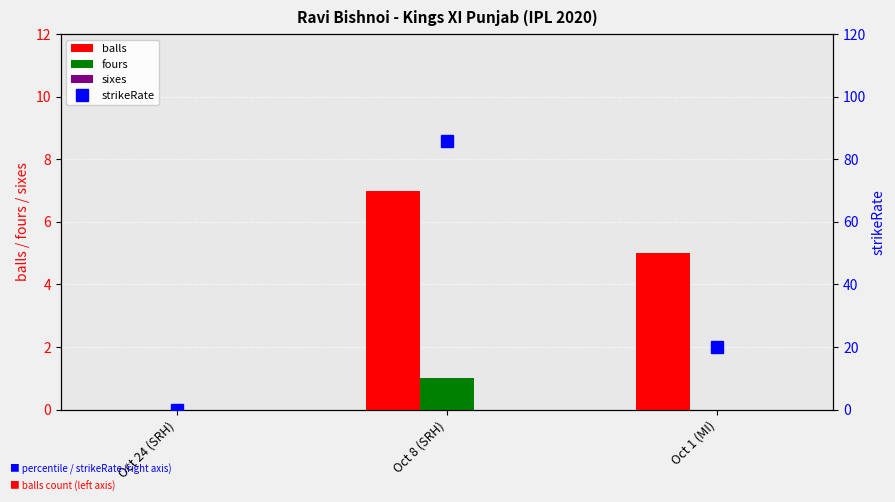

Is it true that balls equals 9.8 at Oct 8 (SRH)?

False